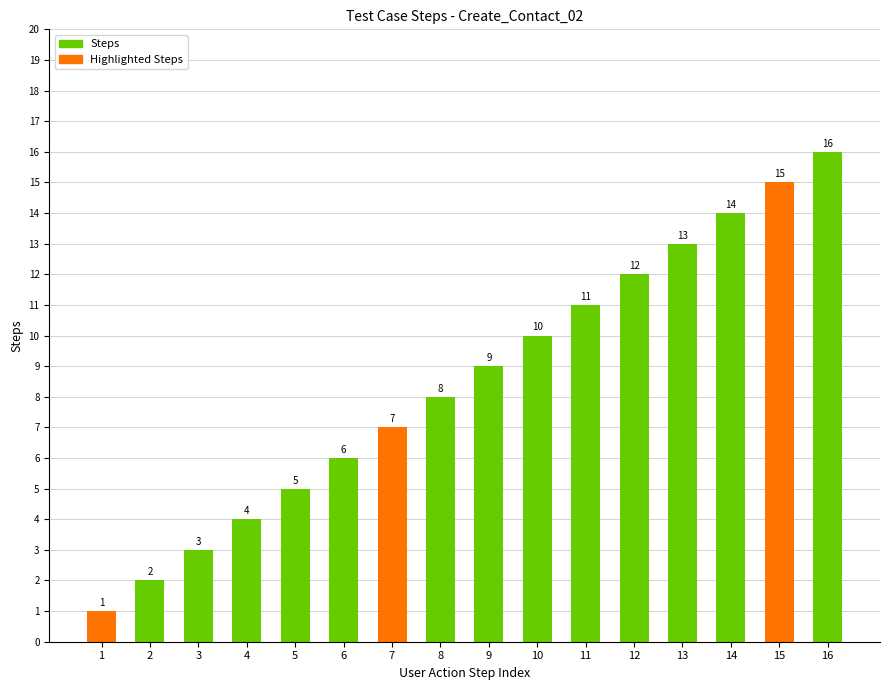

Reading left to right, what are all the values shown in this chart?

1	2	3	4	5	6	7	8	9	10	11	12	13	14	15	16